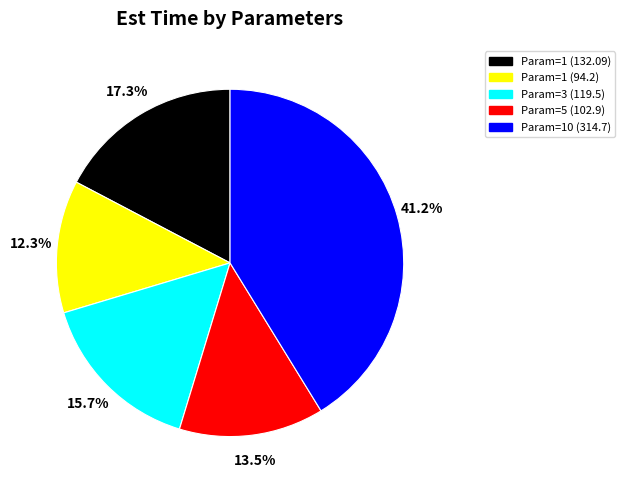

Is there a majority slice in this chart?

No